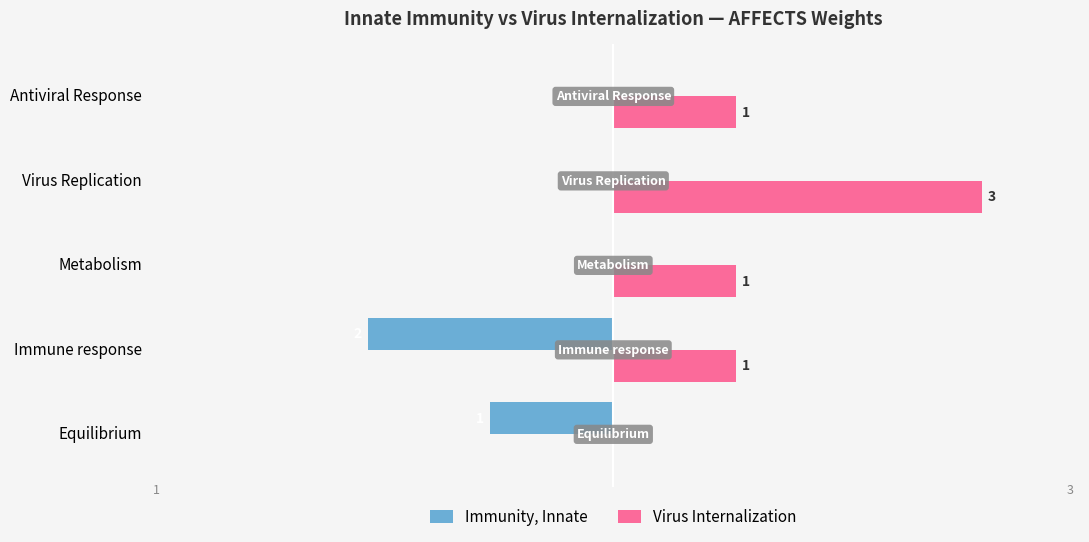

Which category has the highest value in the Virus Internalization series?

Virus Replication